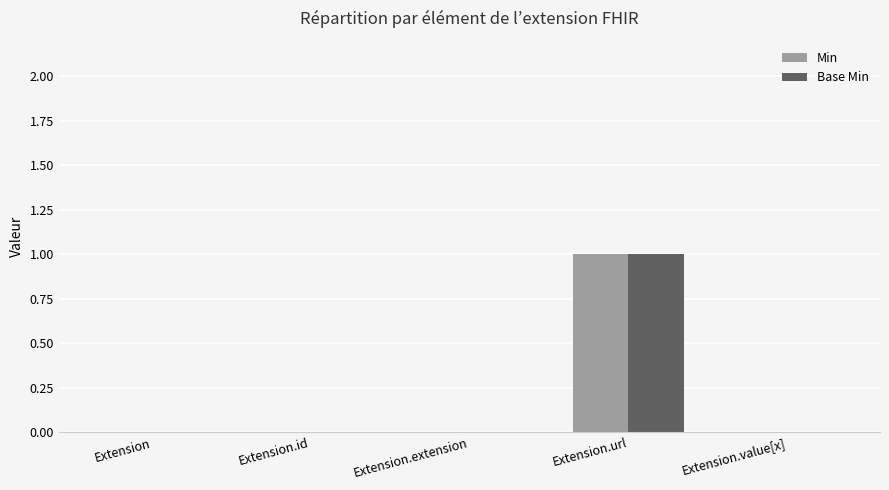

True or false: Min has a value of -1 at Extension.extension.

False